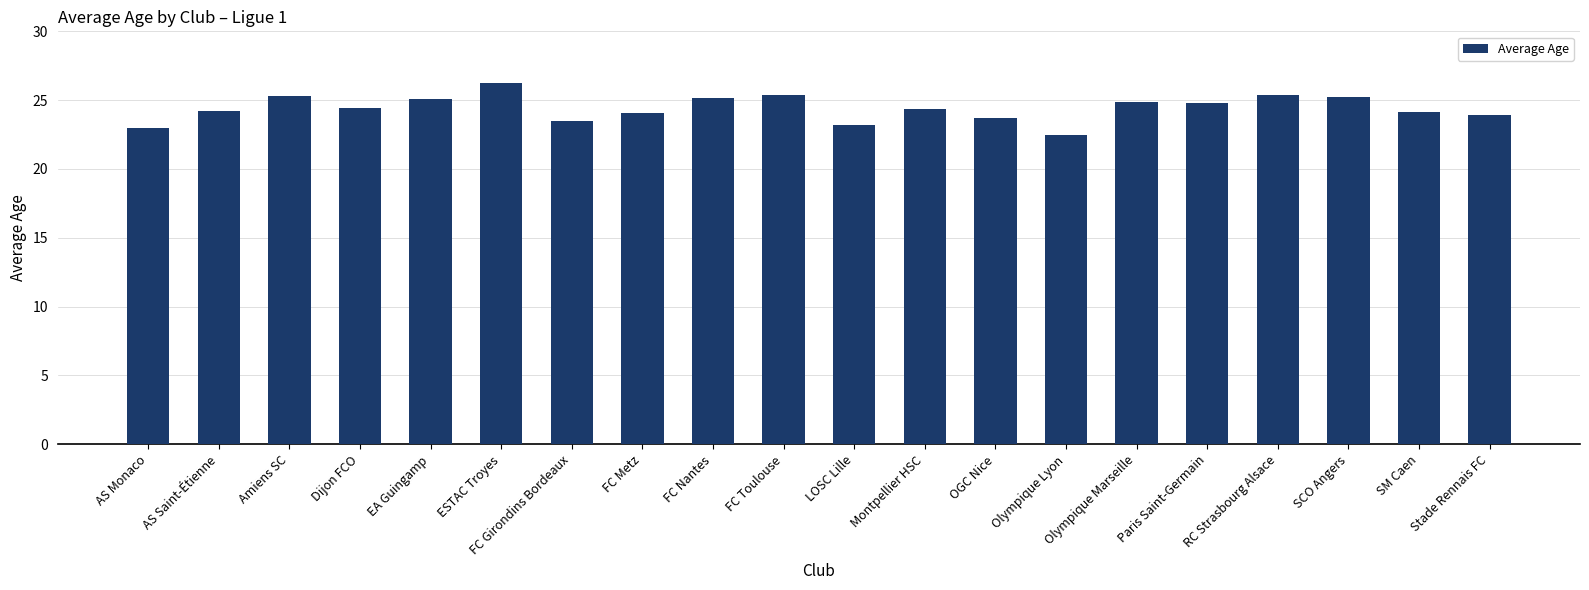

What value does the data have at AS Monaco?

23.0